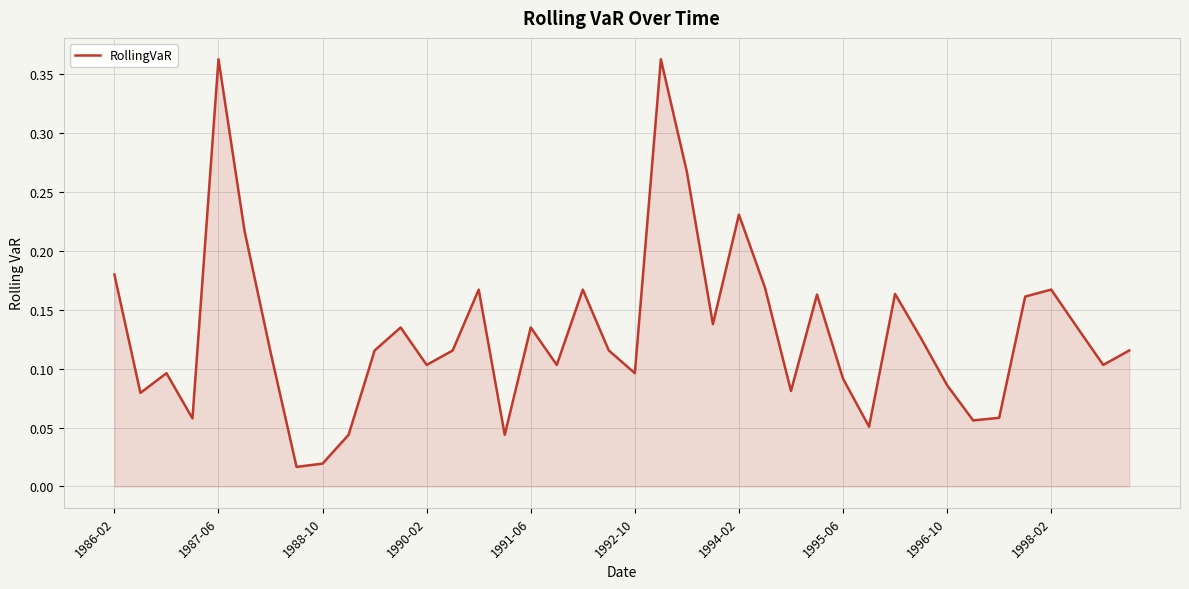

Does the chart have visible grid lines?

Yes